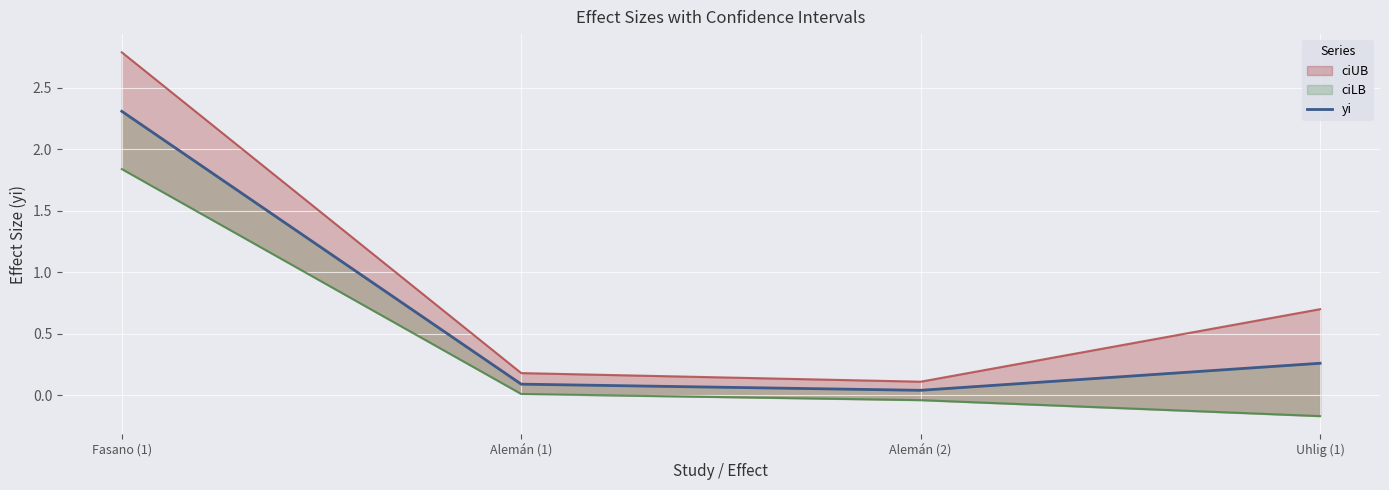

Which category has the highest value across all series?

Fasano (1)